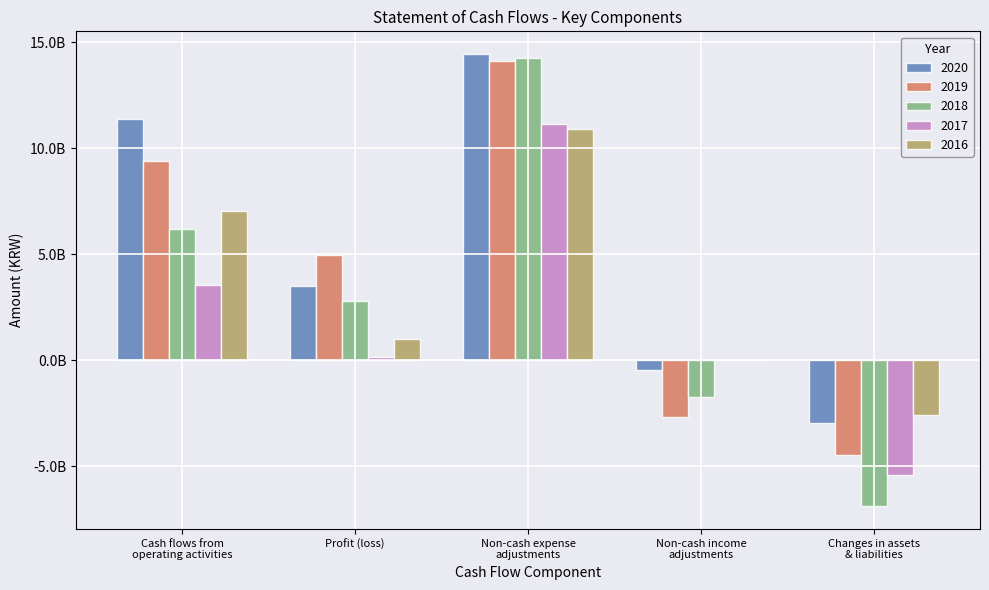

What are all the series names shown in the legend?

2020, 2019, 2018, 2017, 2016